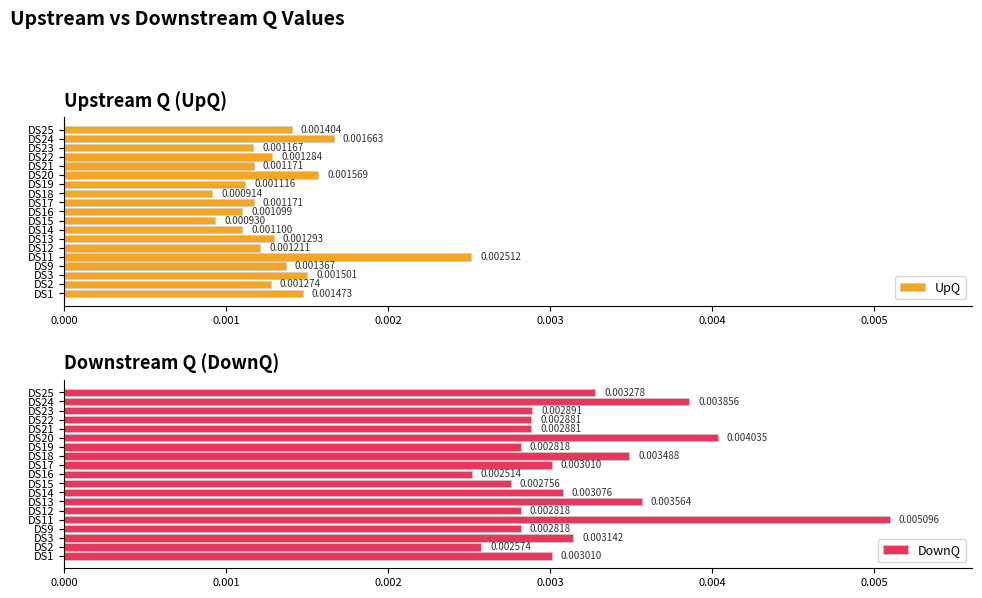

Where is UpQ nearest to the value 0?

DS18